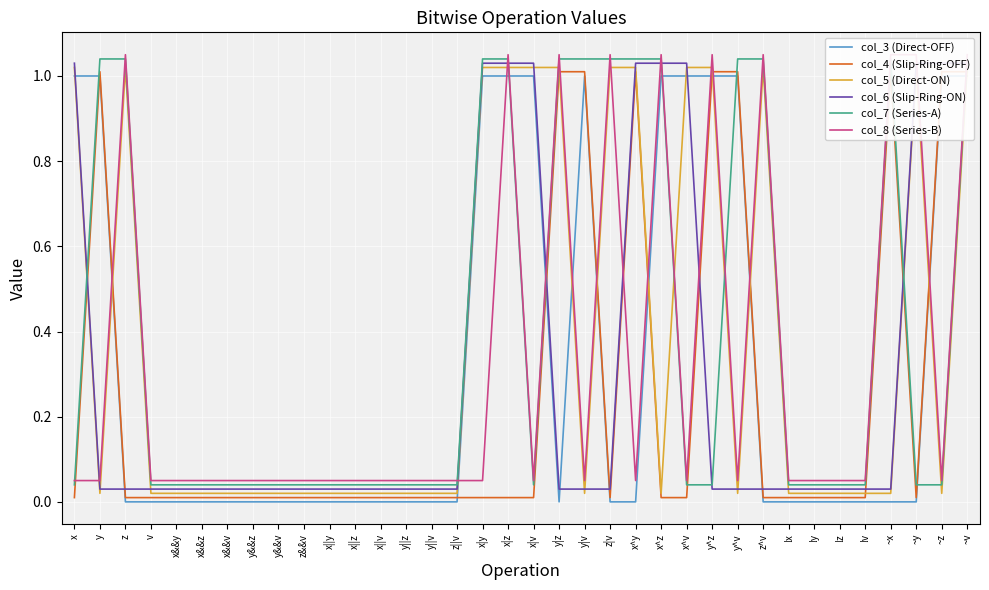

Reading left to right, transcribe all the data shown in this chart.

col_3 (Direct-OFF): 1.0	1.0	0.0	0.0	0.0	0.0	0.0	0.0	0.0	0.0	0.0	0.0	0.0	0.0	0.0	0.0	1.0	1.0	1.0	0.0	1.0	0.0	0.0	1.0	1.0	1.0	1.0	0.0	0.0	0.0	0.0	0.0	0.0	0.0	1.0	1.0
col_4 (Slip-Ring-OFF): 0.0	1.0	0.0	0.0	0.0	0.0	0.0	0.0	0.0	0.0	0.0	0.0	0.0	0.0	0.0	0.0	0.0	0.0	0.0	1.0	1.0	0.0	1.0	0.0	0.0	1.0	1.0	0.0	0.0	0.0	0.0	0.0	1.0	0.0	1.0	1.0
col_5 (Direct-ON): 1.0	0.0	1.0	0.0	0.0	0.0	0.0	0.0	0.0	0.0	0.0	0.0	0.0	0.0	0.0	0.0	1.0	1.0	1.0	1.0	0.0	1.0	1.0	0.0	1.0	1.0	0.0	1.0	0.0	0.0	0.0	0.0	0.0	1.0	0.0	1.0
col_6 (Slip-Ring-ON): 1.0	0.0	0.0	0.0	0.0	0.0	0.0	0.0	0.0	0.0	0.0	0.0	0.0	0.0	0.0	0.0	1.0	1.0	1.0	0.0	0.0	0.0	1.0	1.0	1.0	0.0	0.0	0.0	0.0	0.0	0.0	0.0	0.0	1.0	1.0	1.0
col_7 (Series-A): 0.0	1.0	1.0	0.0	0.0	0.0	0.0	0.0	0.0	0.0	0.0	0.0	0.0	0.0	0.0	0.0	1.0	1.0	0.0	1.0	1.0	1.0	1.0	1.0	0.0	0.0	1.0	1.0	0.0	0.0	0.0	0.0	1.0	0.0	0.0	1.0
col_8 (Series-B): 0.1	0.1	1.1	0.1	0.1	0.1	0.1	0.1	0.1	0.1	0.1	0.1	0.1	0.1	0.1	0.1	0.1	1.1	0.1	1.1	0.1	1.1	0.1	1.1	0.1	1.1	0.1	1.1	0.1	0.1	0.1	0.1	1.1	1.1	0.1	1.1